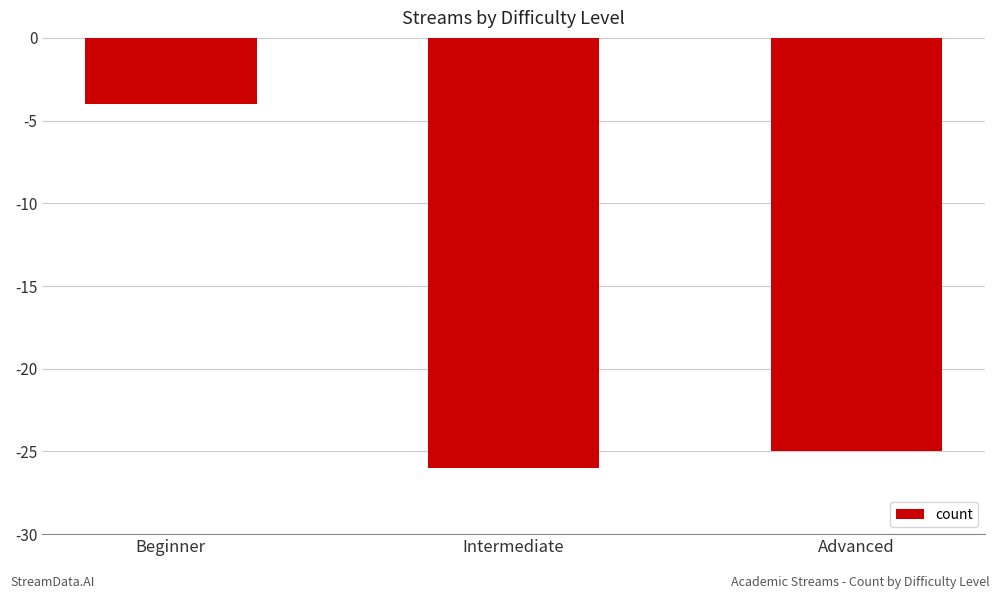

How many data points are above -25?

1